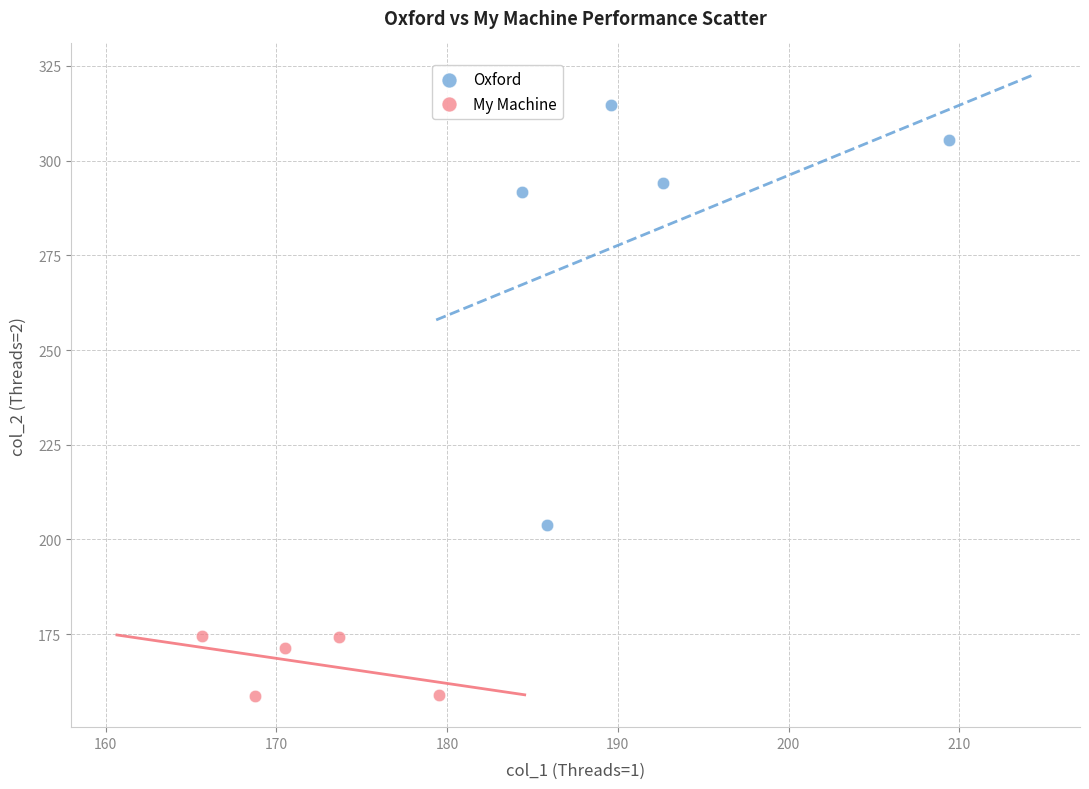

Which series has the widest spread of Y values?

Oxford